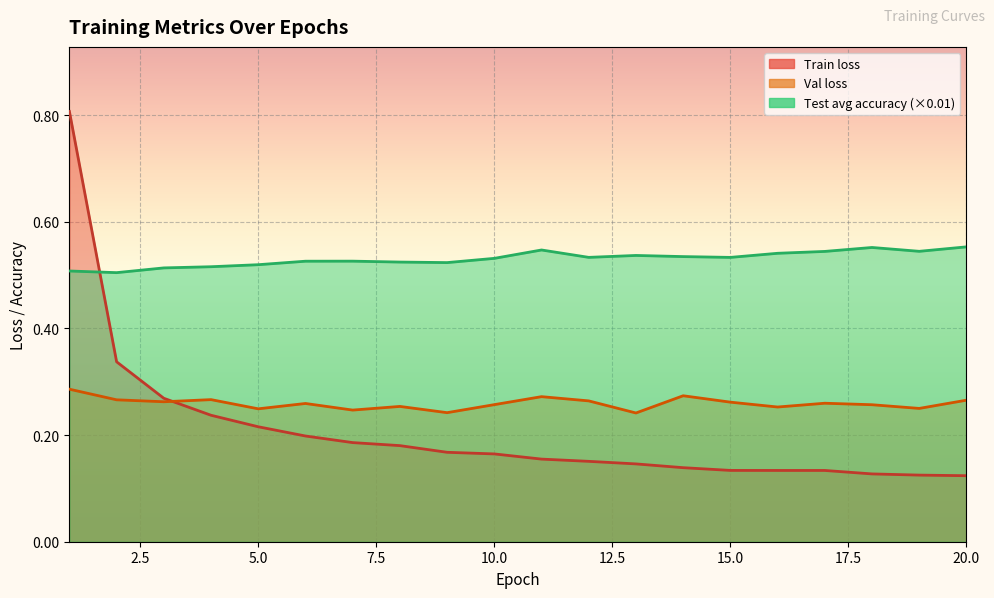

After their last crossing, which series has the higher values: Train loss or Val loss?

Val loss